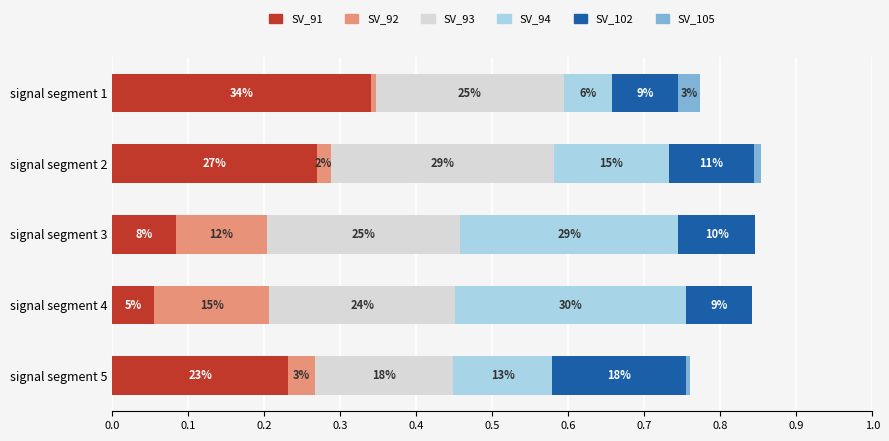

Is it true that Signal_Value_92 equals 0.0 at signal segment 2?

True